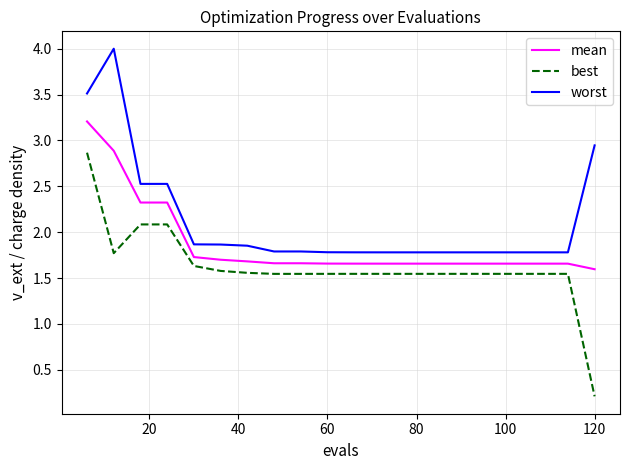

Count the mean values in the range 1 to 2.

16